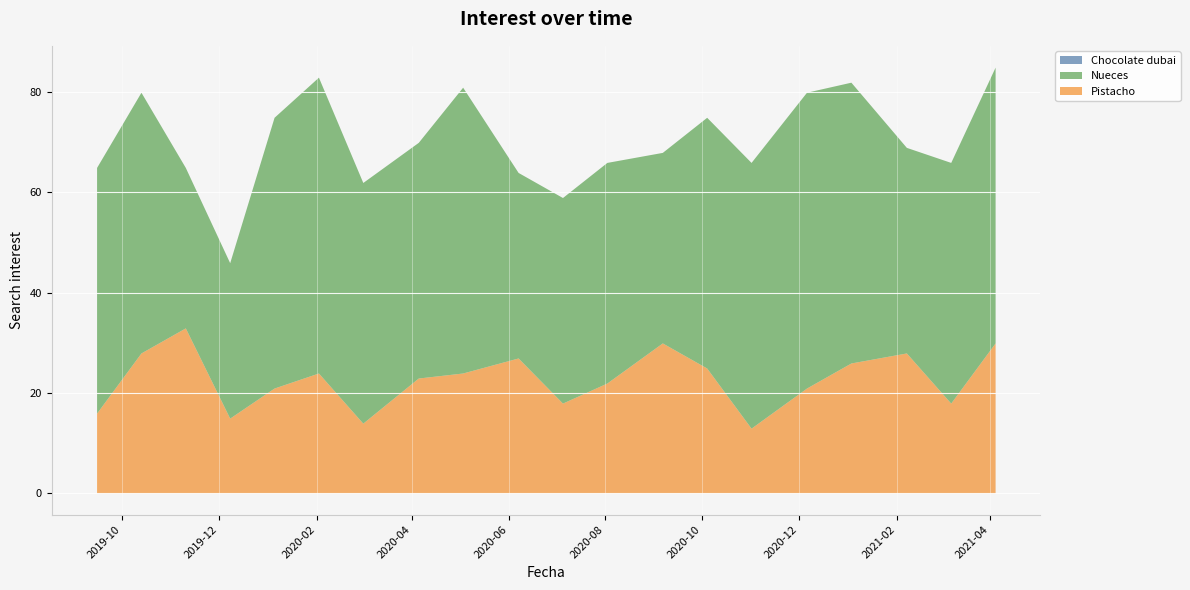

Reading left to right, transcribe all the data shown in this chart.

Chocolate dubai: 2019-09-15=0	2019-10-13=0	2019-11-10=0	2019-12-08=0	2020-01-05=0	2020-02-02=0	2020-03-01=0	2020-04-05=0	2020-05-03=0	2020-06-07=0	2020-07-05=0	2020-08-02=0	2020-09-06=0	2020-10-04=0	2020-11-01=0	2020-12-06=0	2021-01-03=0	2021-02-07=0	2021-03-07=0	2021-04-04=0
Nueces: 2019-09-15=49	2019-10-13=52	2019-11-10=32	2019-12-08=31	2020-01-05=54	2020-02-02=59	2020-03-01=48	2020-04-05=47	2020-05-03=57	2020-06-07=37	2020-07-05=41	2020-08-02=44	2020-09-06=38	2020-10-04=50	2020-11-01=53	2020-12-06=59	2021-01-03=56	2021-02-07=41	2021-03-07=48	2021-04-04=55
Pistacho: 2019-09-15=16	2019-10-13=28	2019-11-10=33	2019-12-08=15	2020-01-05=21	2020-02-02=24	2020-03-01=14	2020-04-05=23	2020-05-03=24	2020-06-07=27	2020-07-05=18	2020-08-02=22	2020-09-06=30	2020-10-04=25	2020-11-01=13	2020-12-06=21	2021-01-03=26	2021-02-07=28	2021-03-07=18	2021-04-04=30